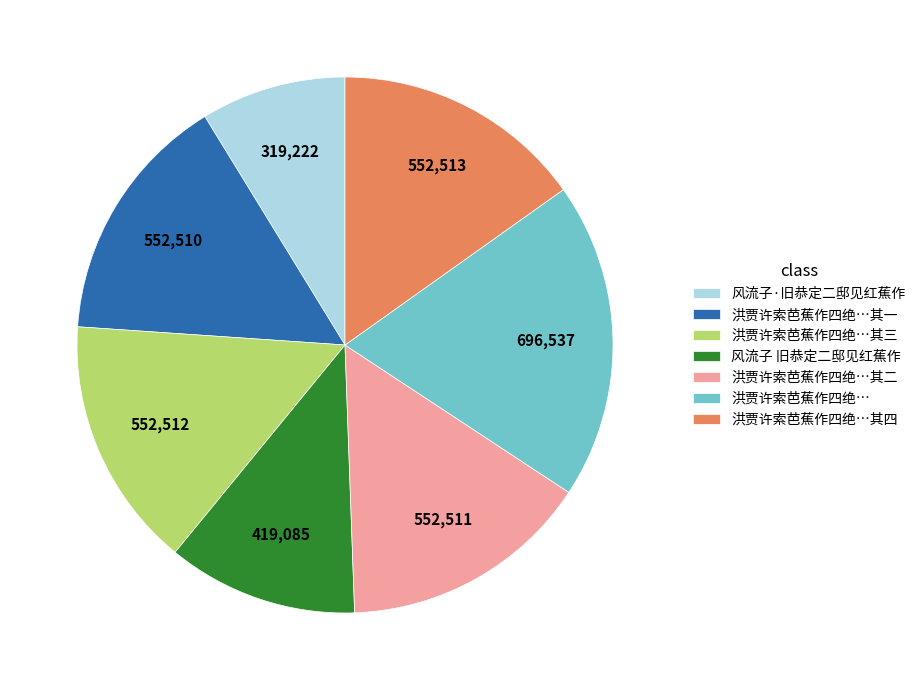

True or false: 风流子·旧恭定二邸见红蕉作 accounts for 9% of the total.

True